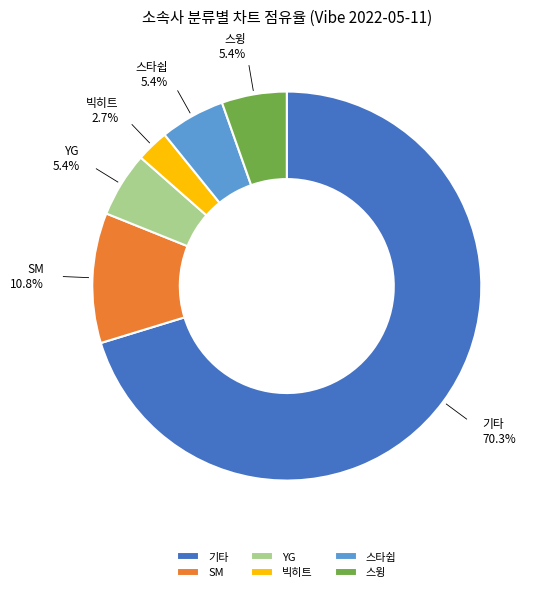

Which category has the biggest portion of the pie?

기타